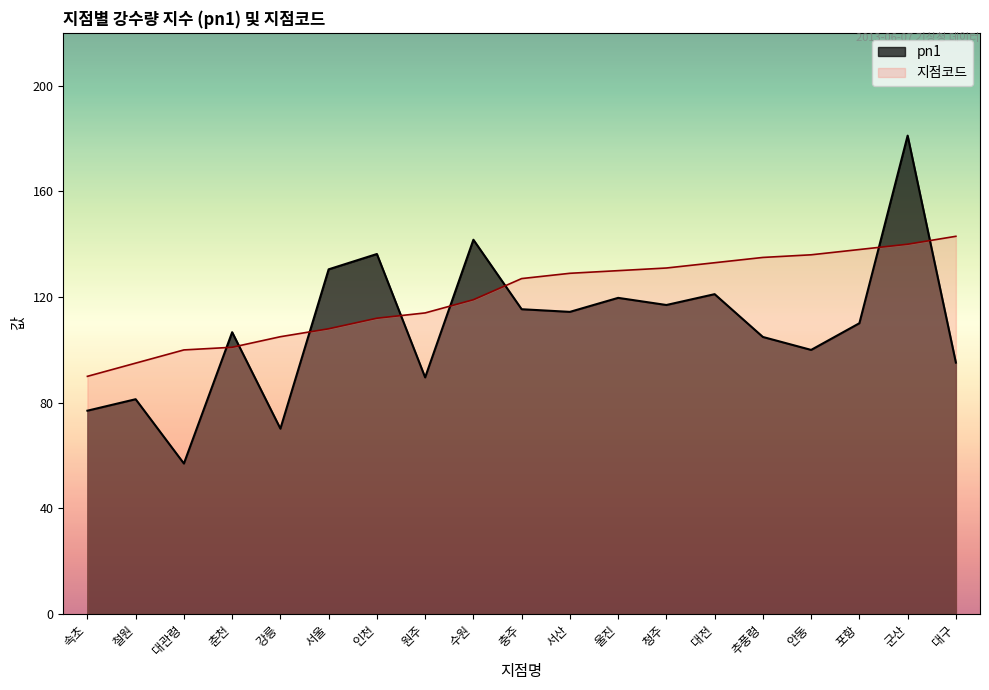

What is the sum of the 지점코드 values at 서울 and 강릉?

213.0